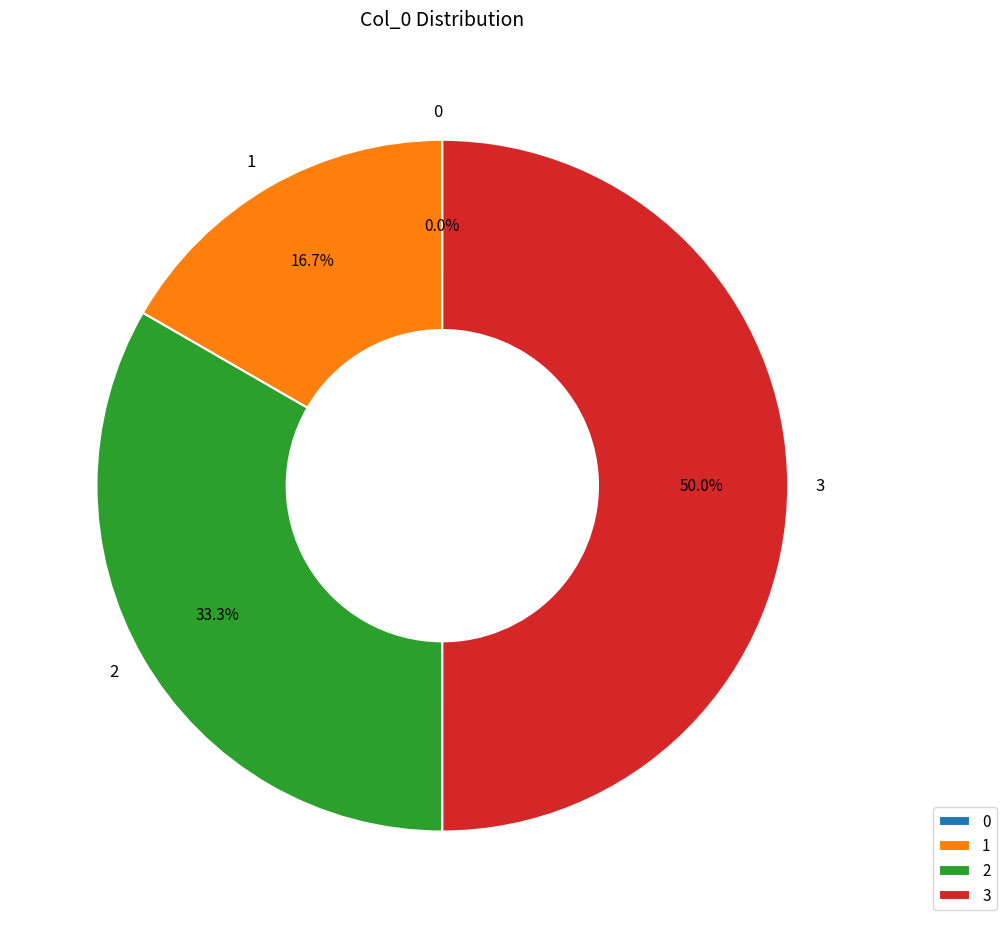

Combined, what portion of the pie is 2 and 3?

83.3%